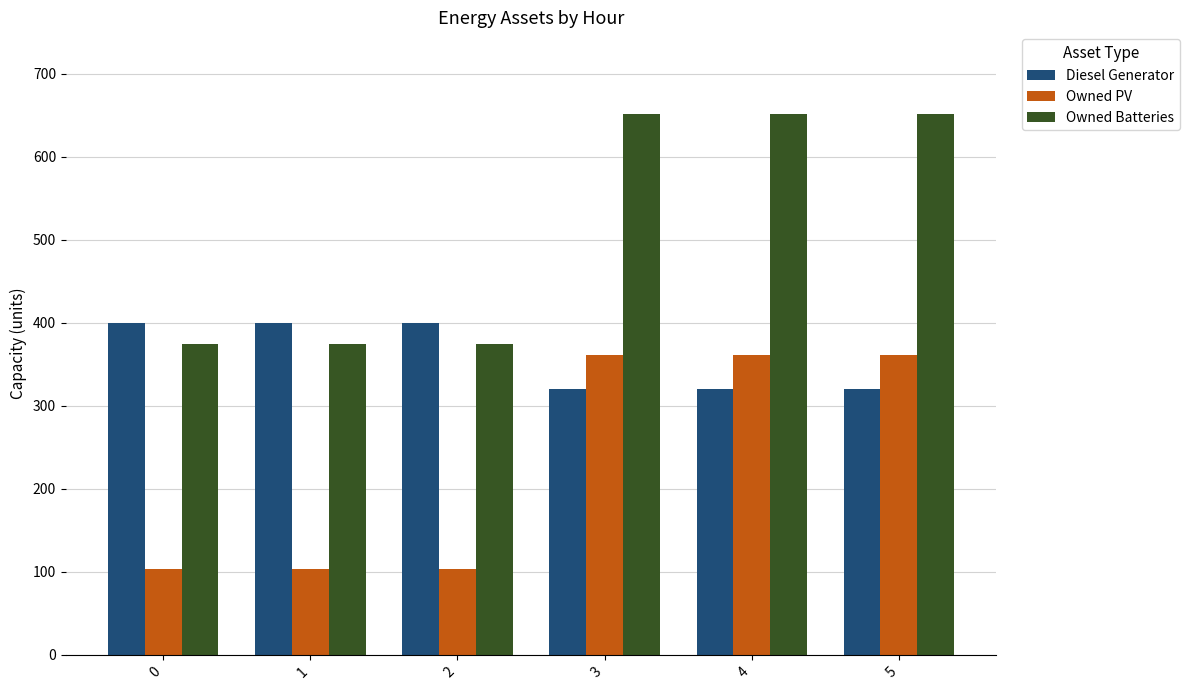

Reading right to left, what are all the values shown in this chart?

Diesel Generator: 5=320	4=320	3=320	2=400	1=400	0=400
Owned PV: 5=361	4=361	3=361	2=103	1=103	0=103
Owned Batteries: 5=652	4=652	3=652	2=374	1=374	0=374